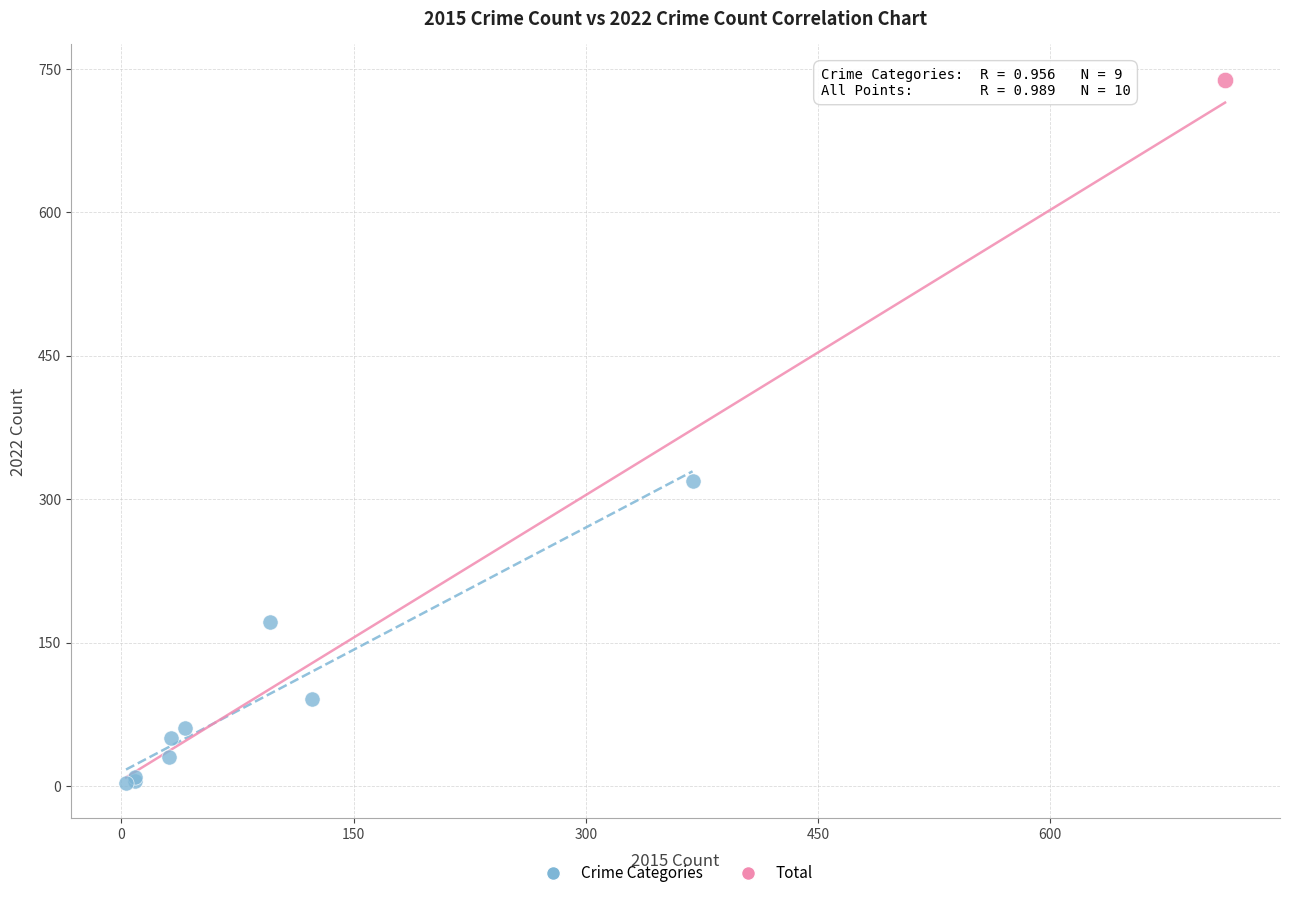

What are all the series names shown in the legend?

Crime Categories, Total